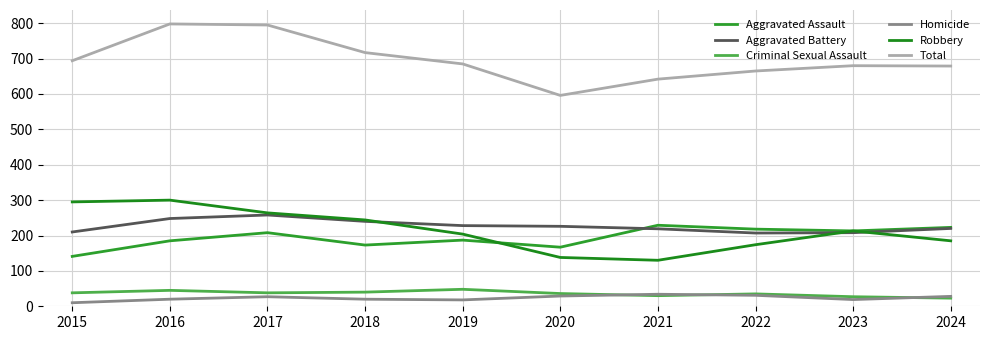

True or false: Homicide and Aggravated Assault cross at least once.

False